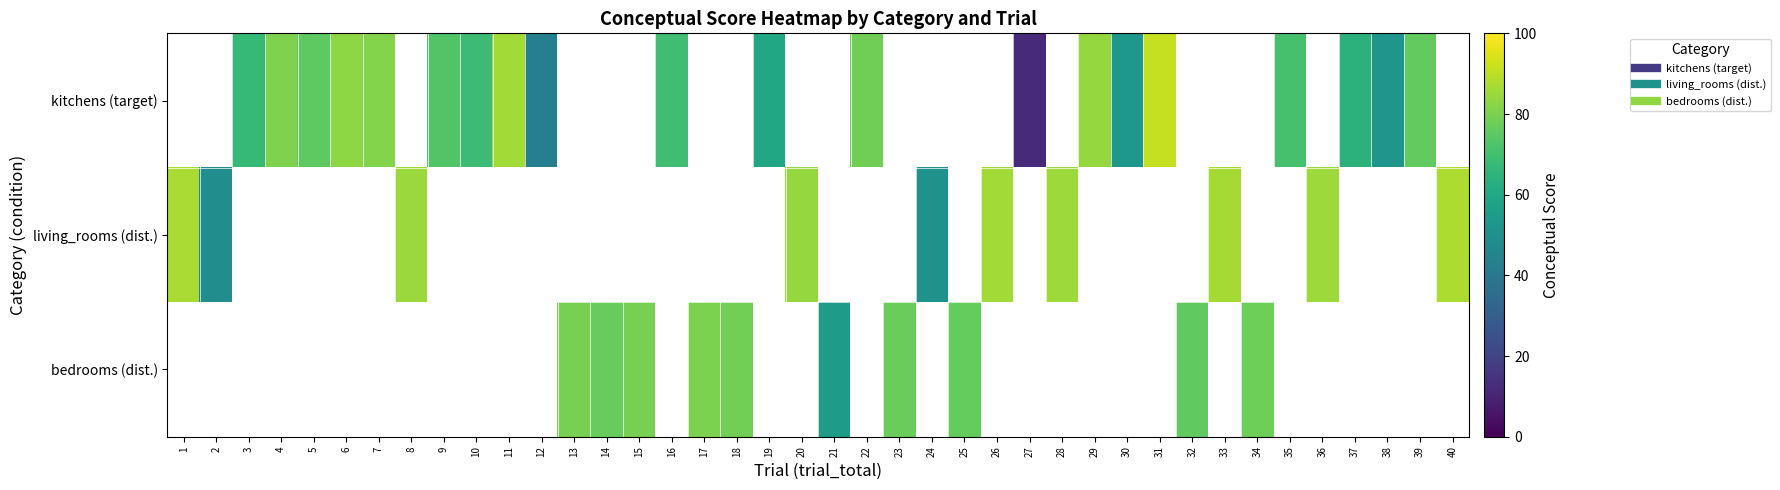

What is the minimum value for living_rooms (dist.)?

49.0